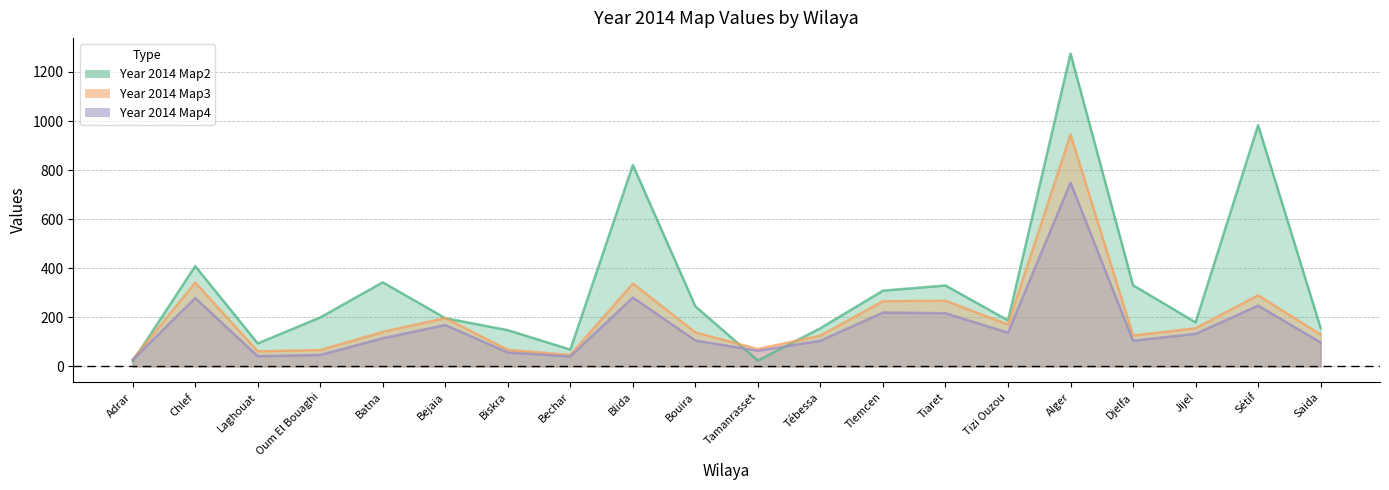

What are all the series names shown in the legend?

Year 2014 Map2, Year 2014 Map3, Year 2014 Map4